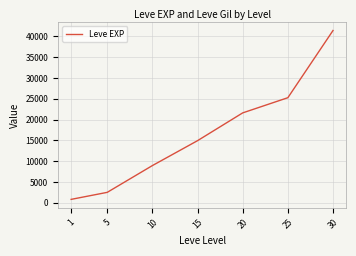

What is the greatest value displayed?

41410